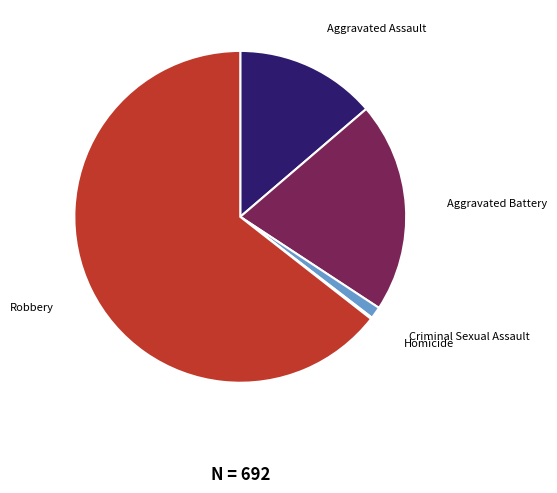

Which category accounts for the majority?

Robbery